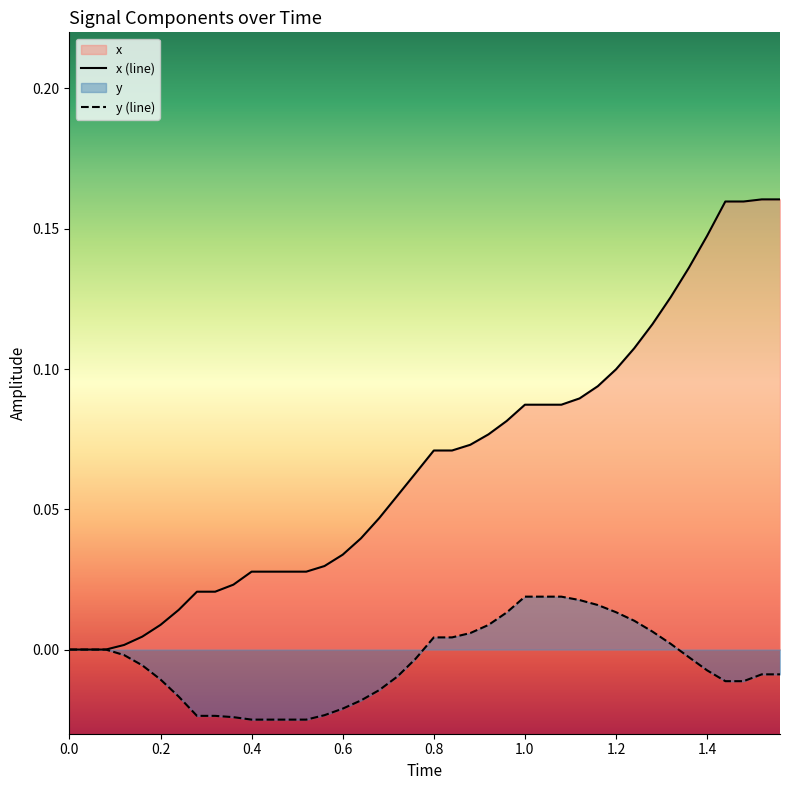

What is the greatest value displayed?

0.2